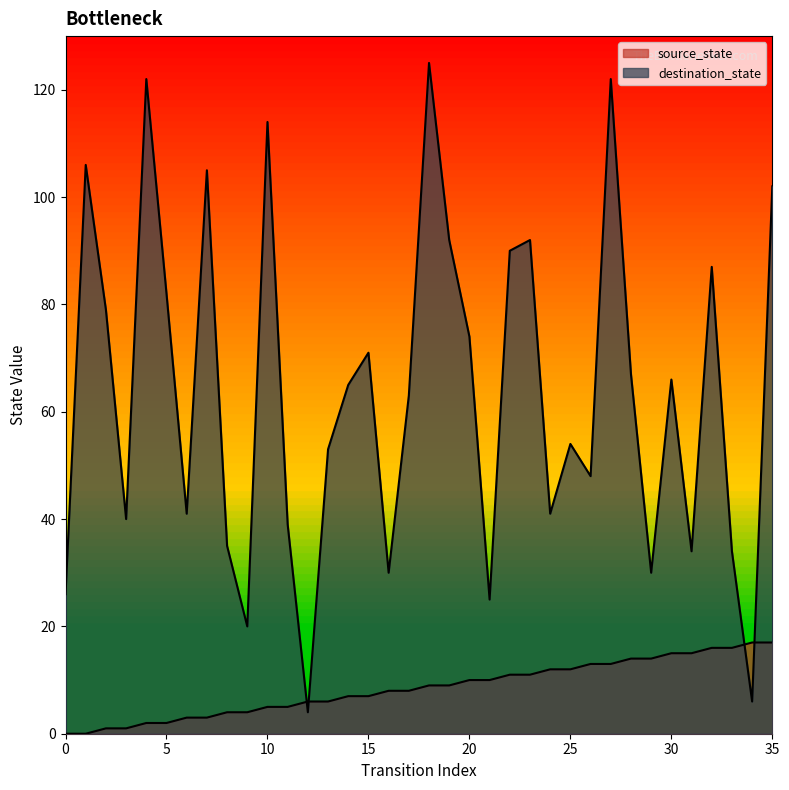

Rank the series by their average value, from lowest to highest.

source_state, destination_state